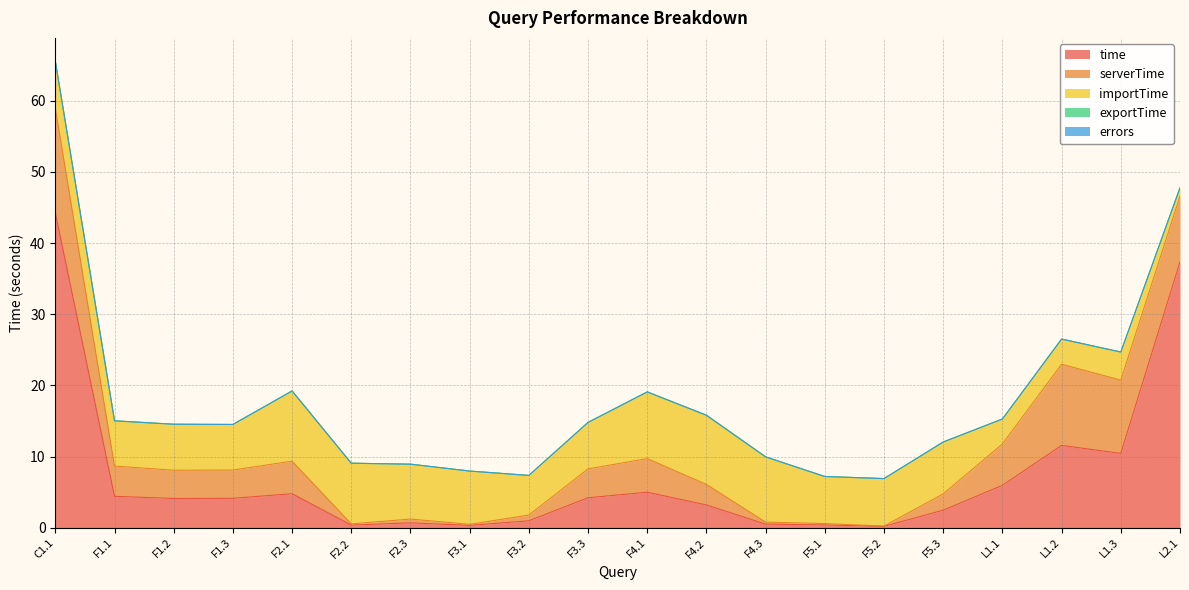

True or false: serverTime and exportTime cross at least once.

False